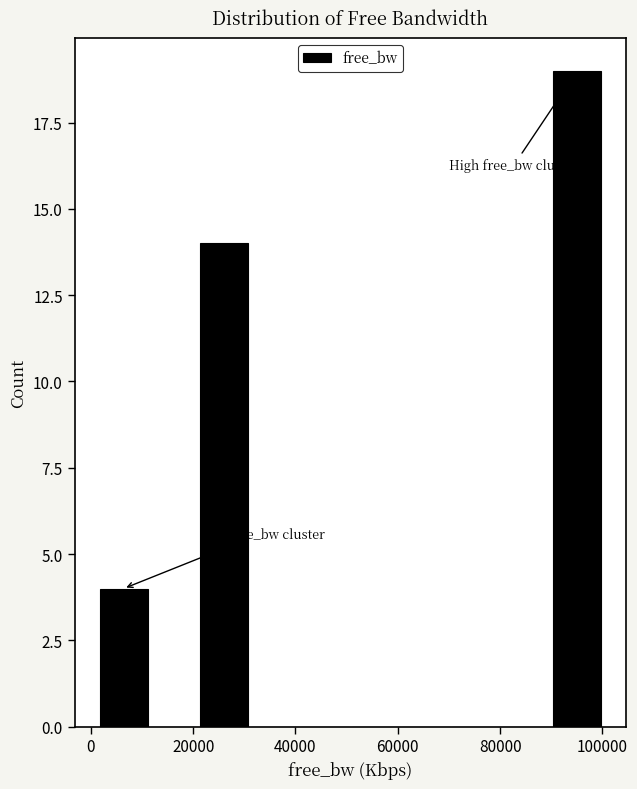

Reading left to right, transcribe this chart: for each bar, give the range it covers on the x-axis and its height. Neither the bar edges nor the heights are printed on the chart, so give them approximately, as read against the axes.

2000 to 12000: 4
12000 to 22000: 0
22000 to 32000: 14
32000 to 40000: 0
40000 to 50000: 0
50000 to 60000: 0
60000 to 70000: 0
70000 to 80000: 0
80000 to 90000: 0
90000 to 100000: 19